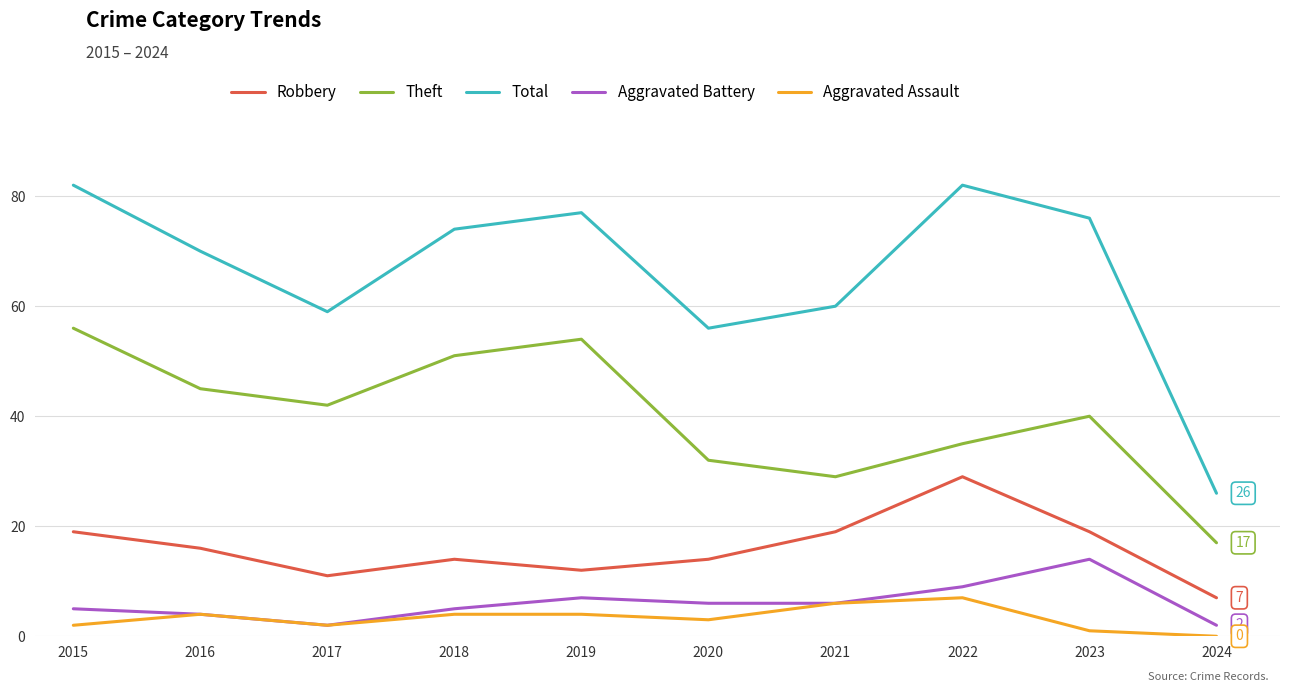

True or false: Theft and Aggravated Battery cross at least once.

False